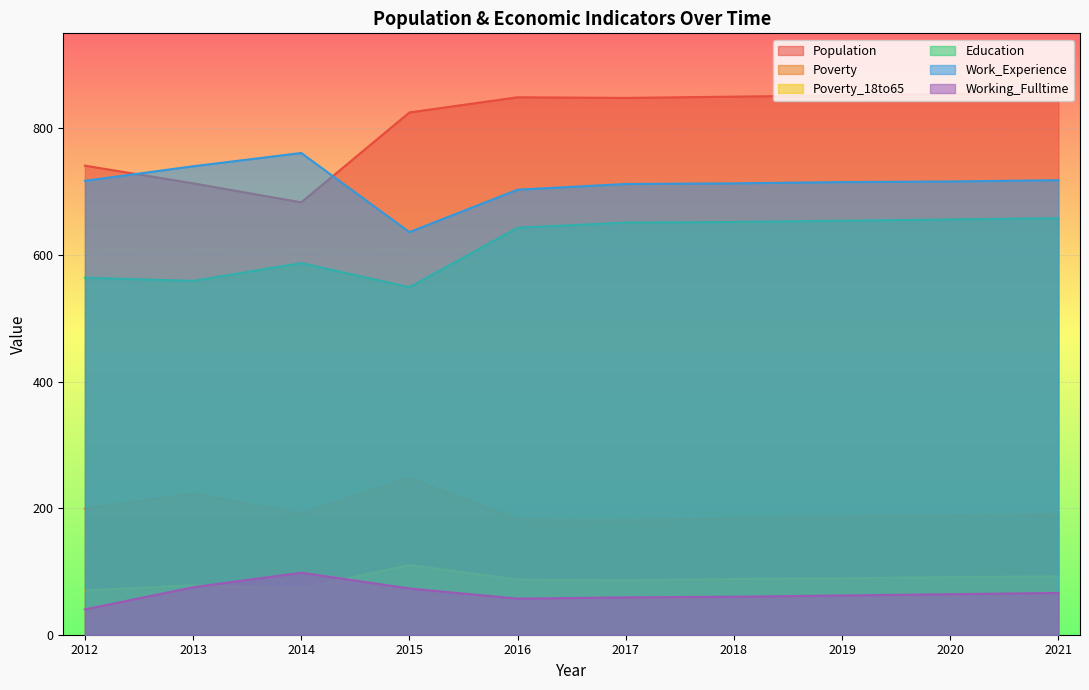

In Education, how many points are higher than both neighbors (excluding endpoints)?

1